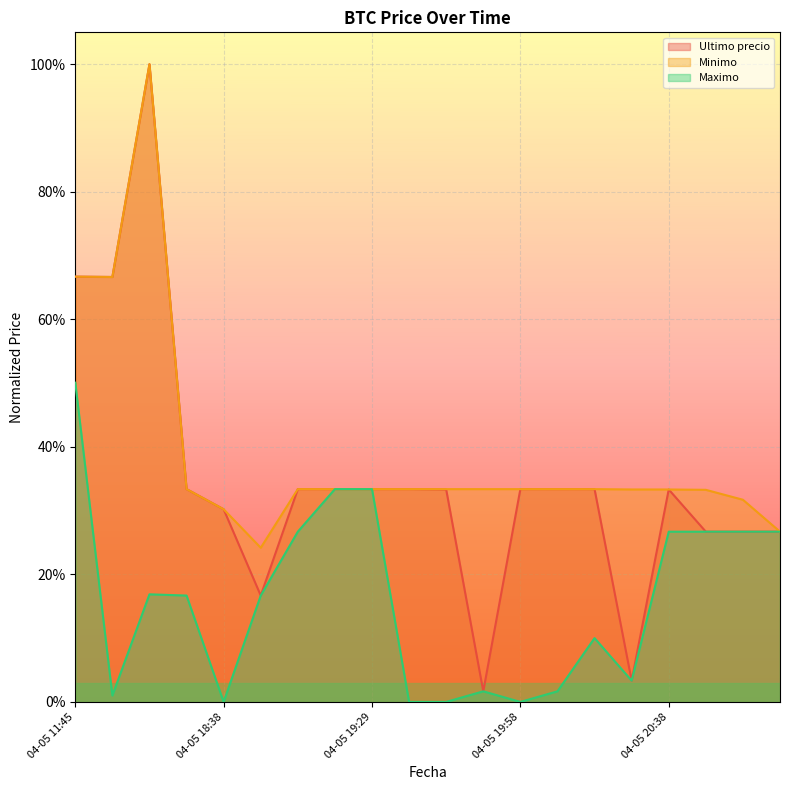

What is the maximum value for Ultimo precio?

100.0